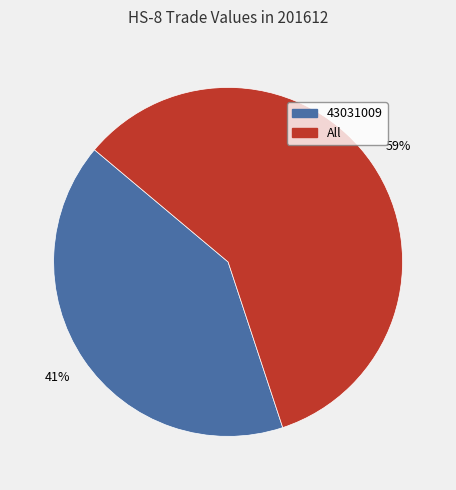

What percentage is the All slice, to the nearest percent?

59%